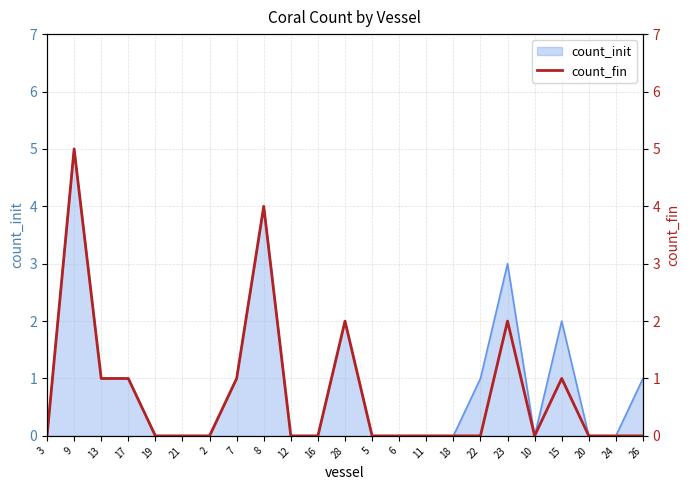

What is the maximum value for count_init?

5